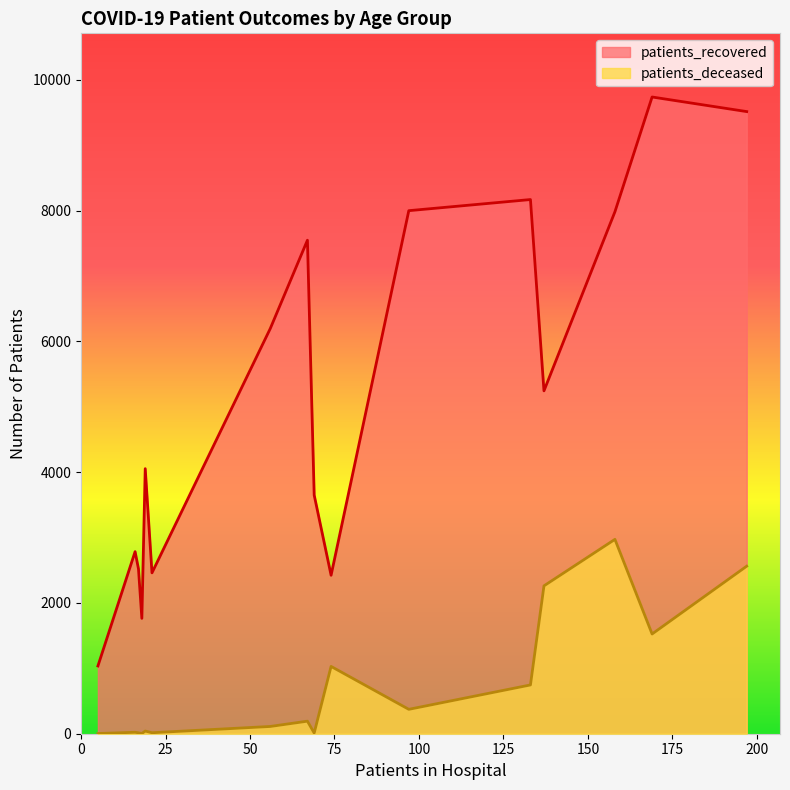

What is the value of the patients_deceased point at the 11th from the left?

746